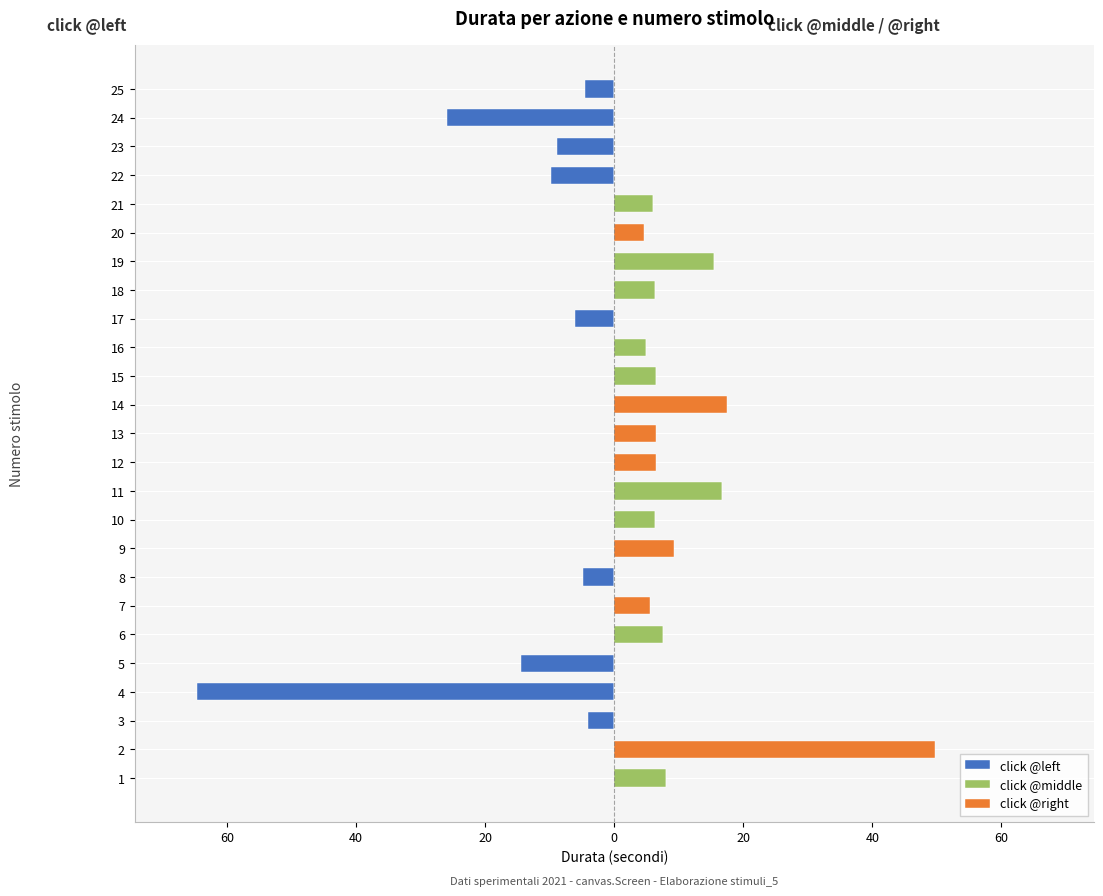

What is the smallest value displayed?

-64.6